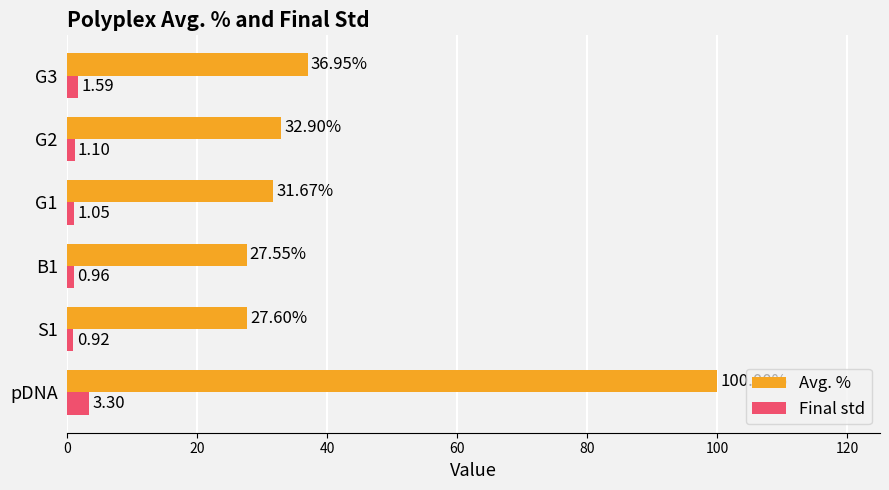

Which series has the widest spread of values?

Avg. %